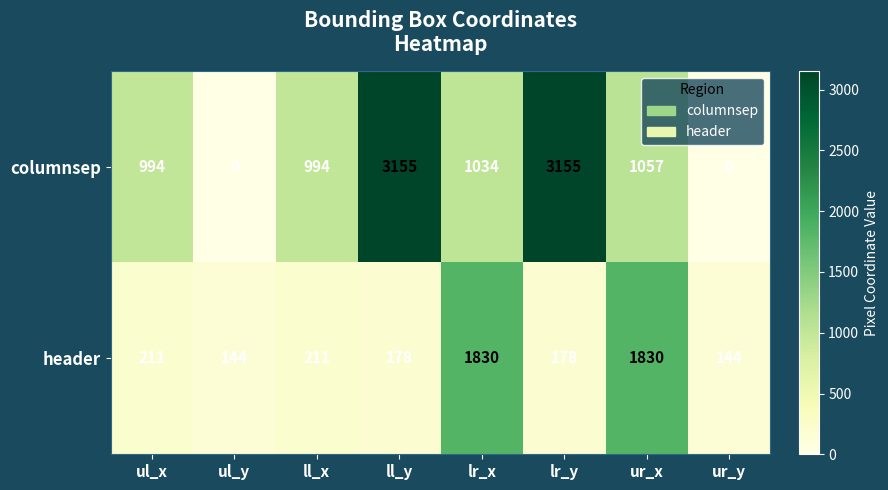

The value of columnsep at lr_x is 1034. True or false?

True